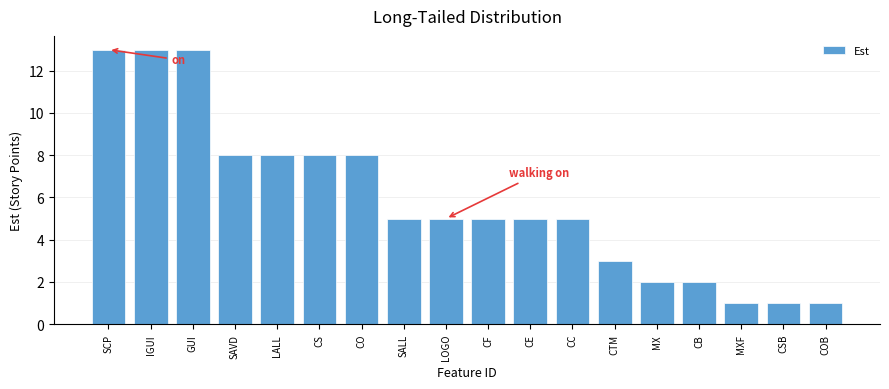

Reading right to left, list all the values displayed in this chart.

1	1	1	2	2	3	5	5	5	5	5	8	8	8	8	13	13	13